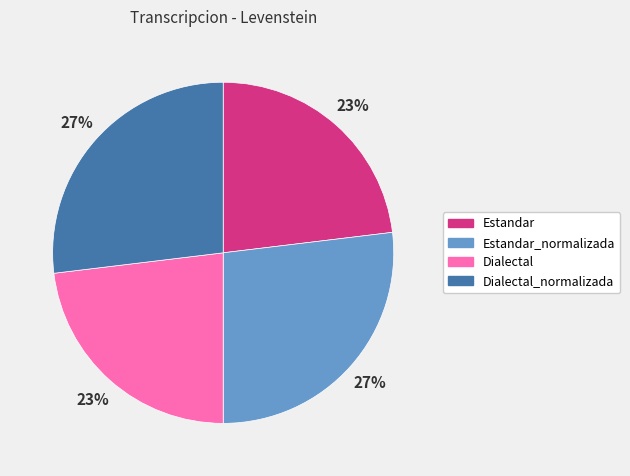

Does Dialectal account for over 50% of the chart?

No